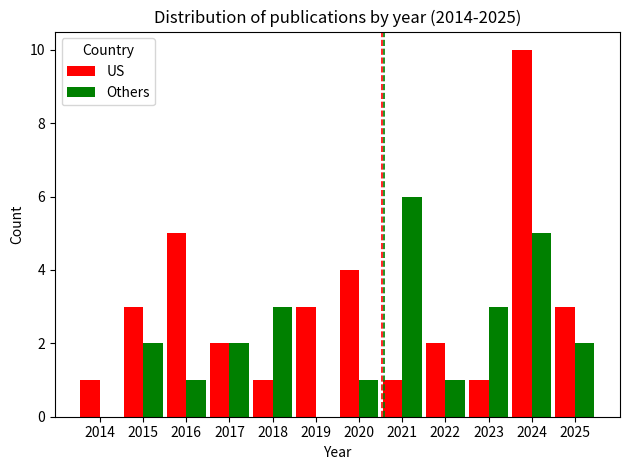

What is the sum of the Others values at 2021 and 2020?

7